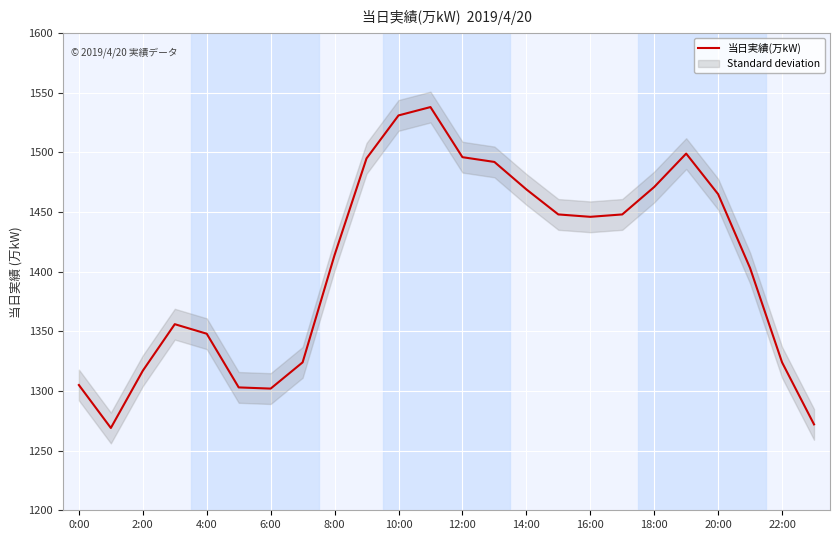

At which label is the value closest to 1403?

21